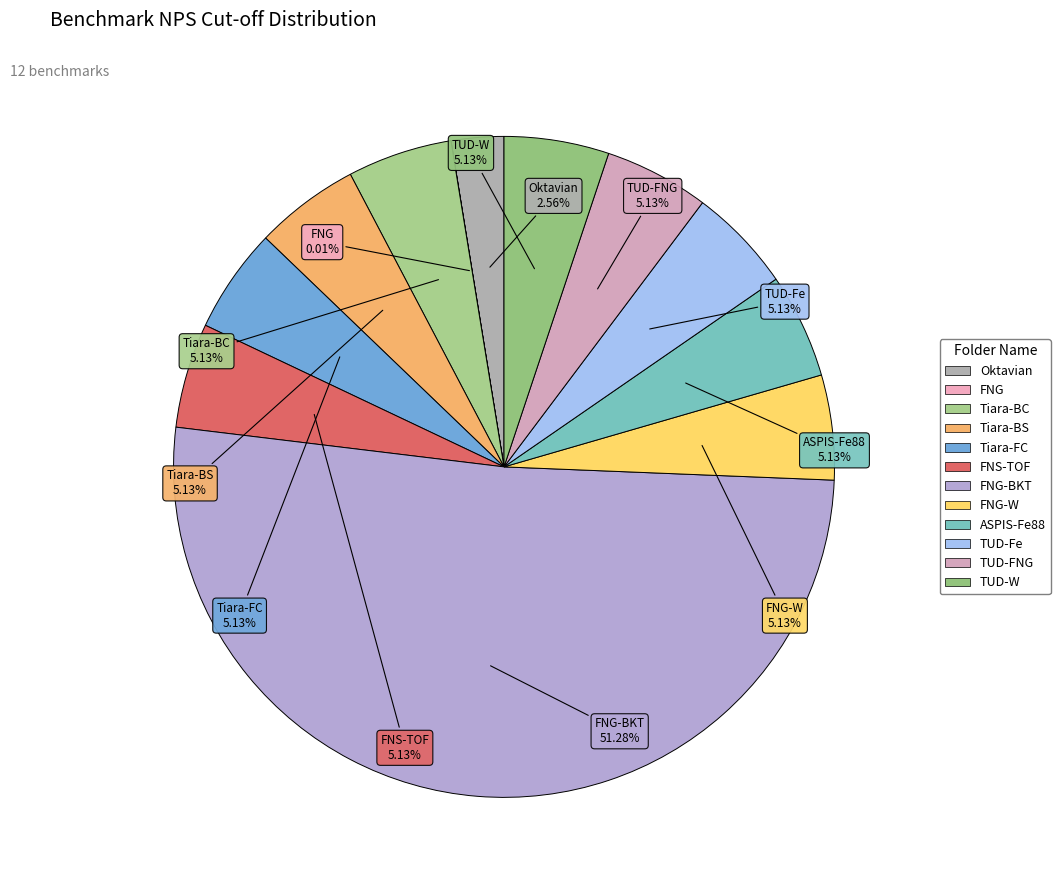

To the nearest percent, what is the difference between the largest and smallest slice percentages?

51%